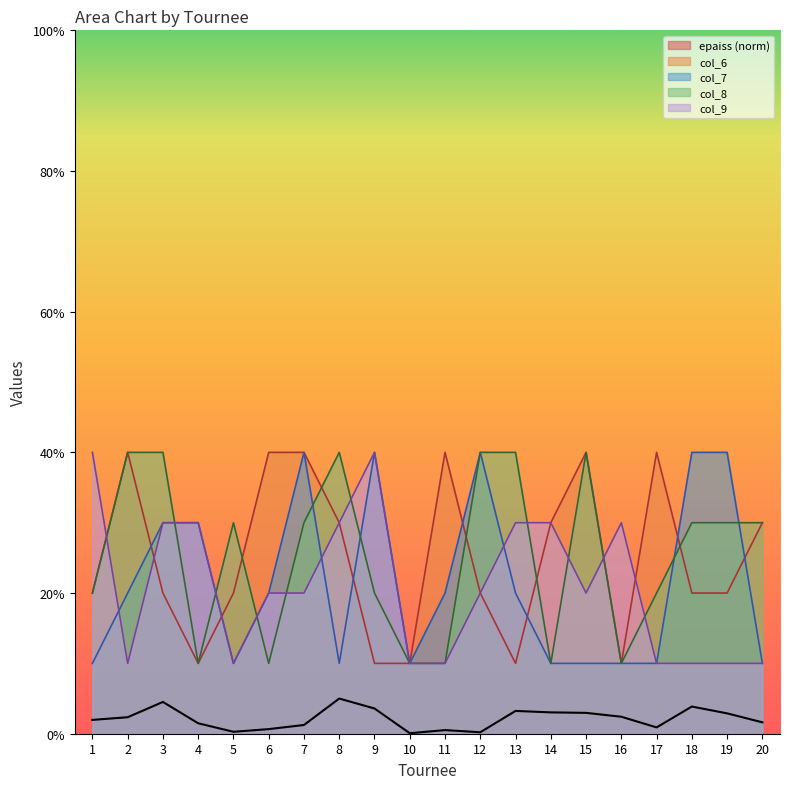

After their last crossing, which series has the higher values: col_8 or col_6?

col_8